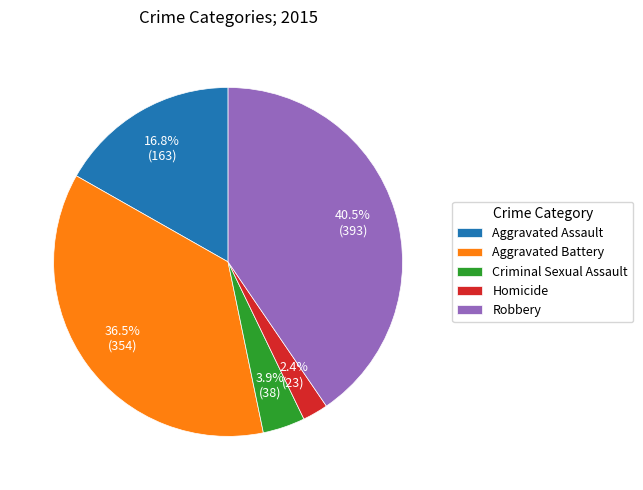

Is it true that Homicide is 13% of the pie?

False